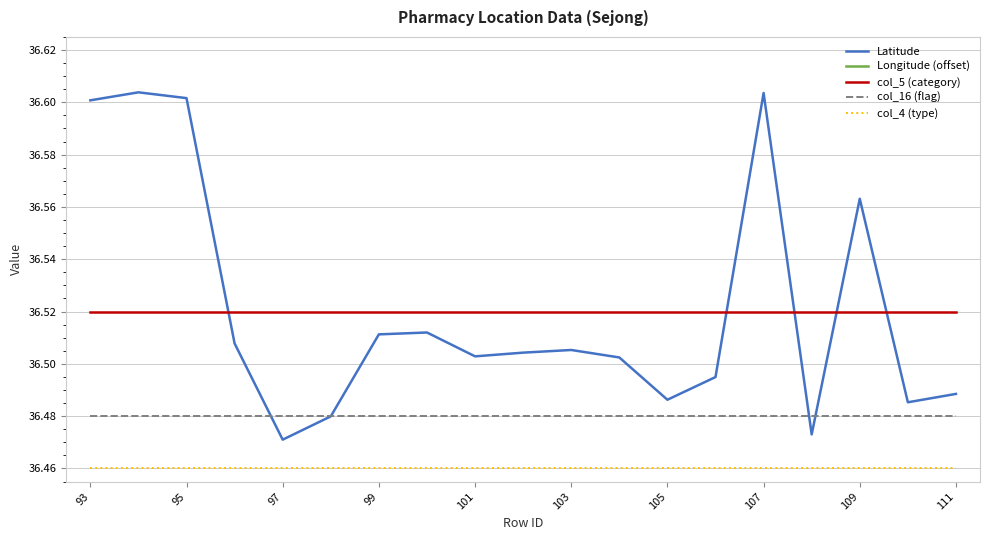

How many intersections are there between Latitude and col_5 (category)?

5